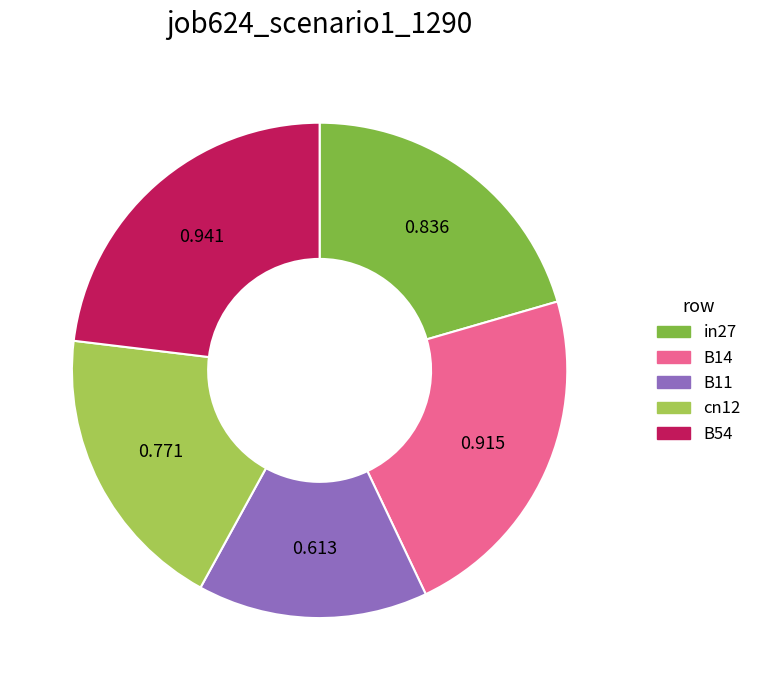

Which slice is the largest?

B54